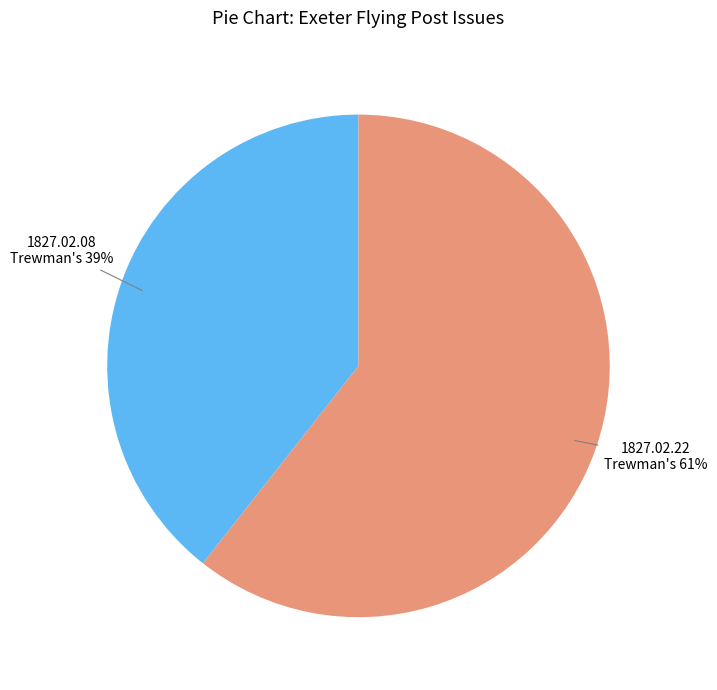

To the nearest percent, what is the average slice percentage?

50%